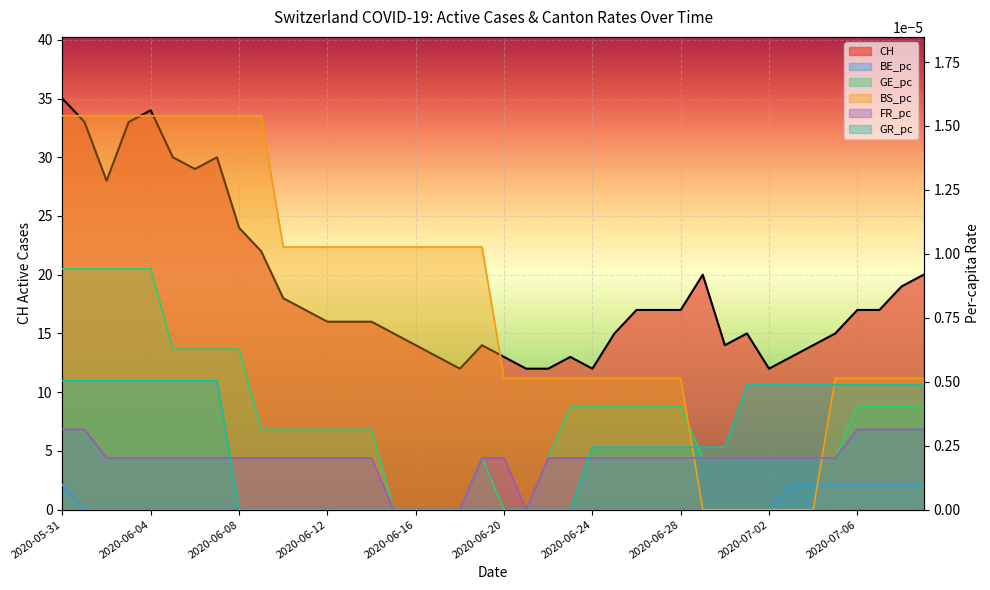

How many lines are shown in the chart?

6